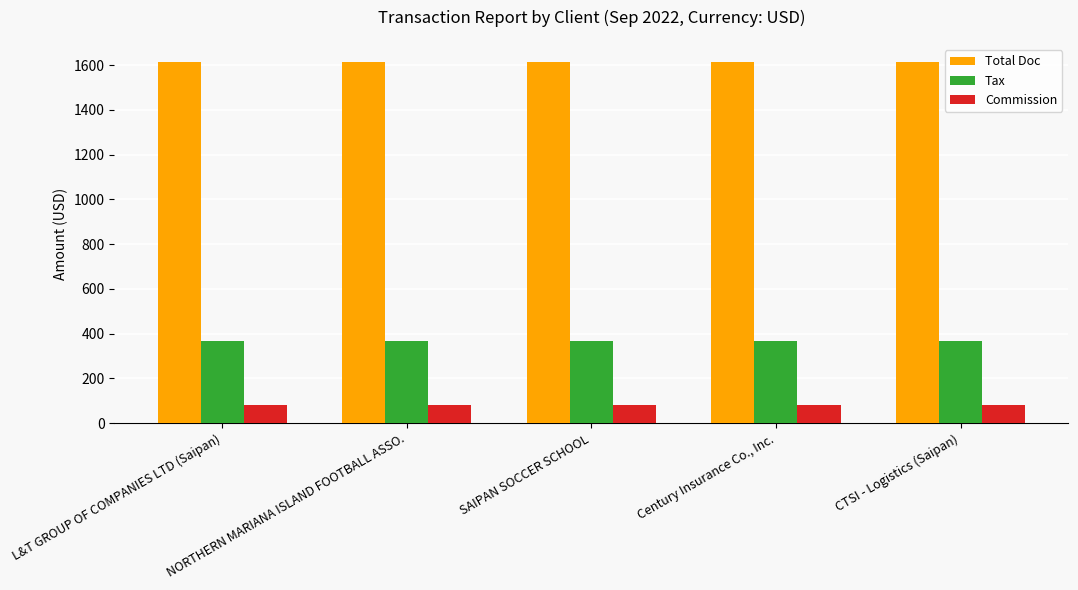

Reading left to right, extract all data points from this chart.

Total Doc: 1613.0	1613.0	1613.0	1613.0	1613.0
Tax: 367.7	367.7	367.7	367.7	367.7
Commission: 81.3	81.3	81.3	81.3	81.3